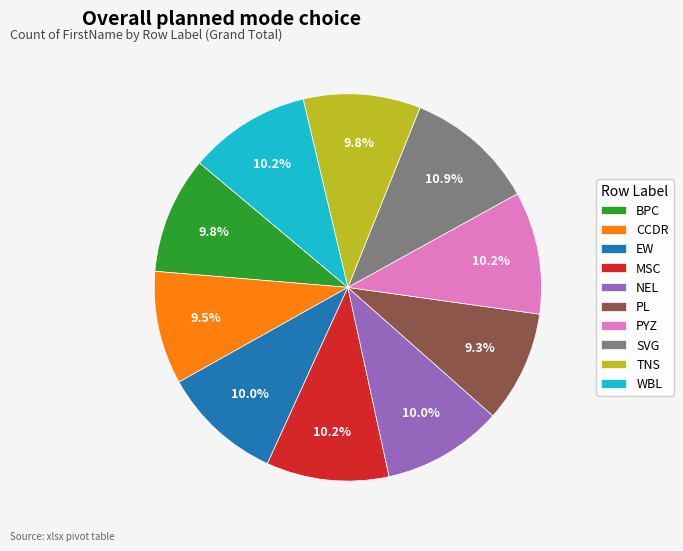

Which category has the biggest portion of the pie?

SVG